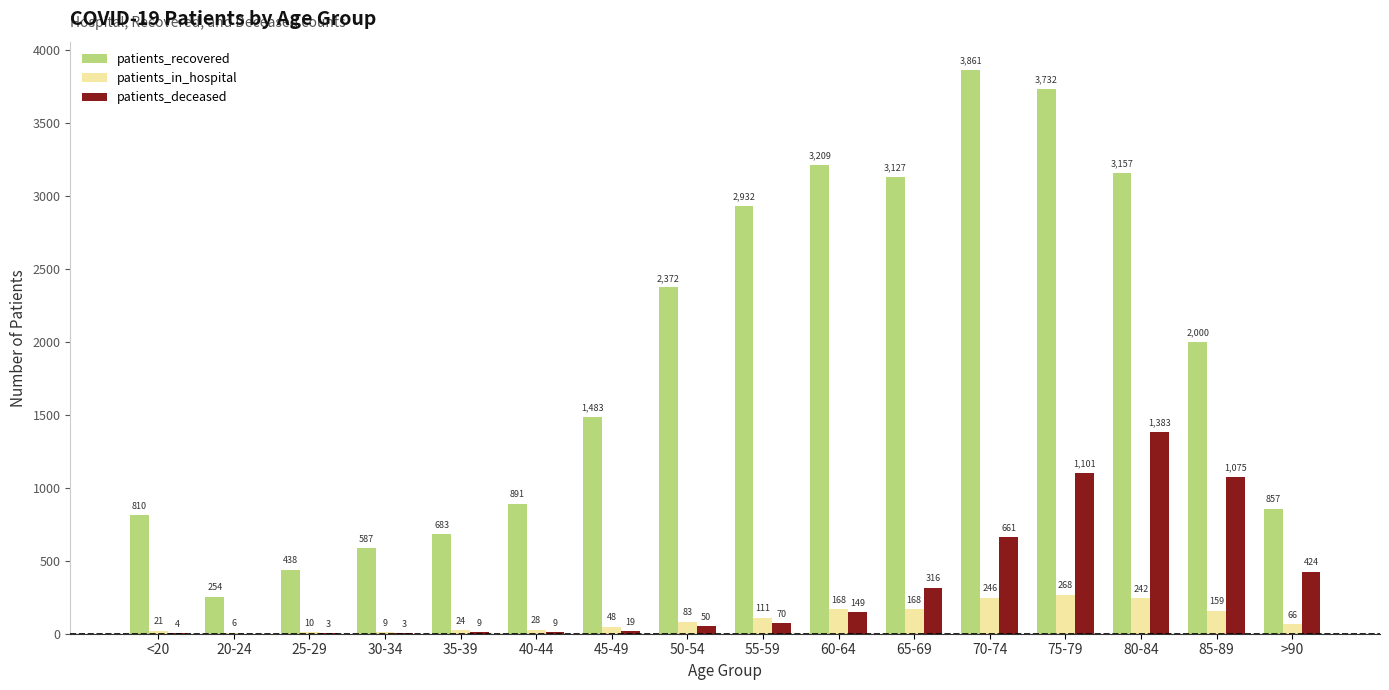

What is the sum of the patients_recovered values at 85-89 and 30-34?

2587